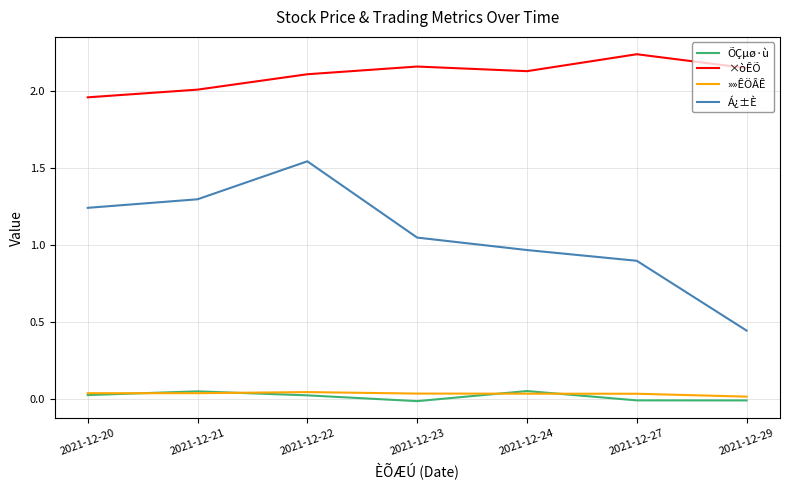

How many interior local peaks does the ×òÊÕ series have?

2